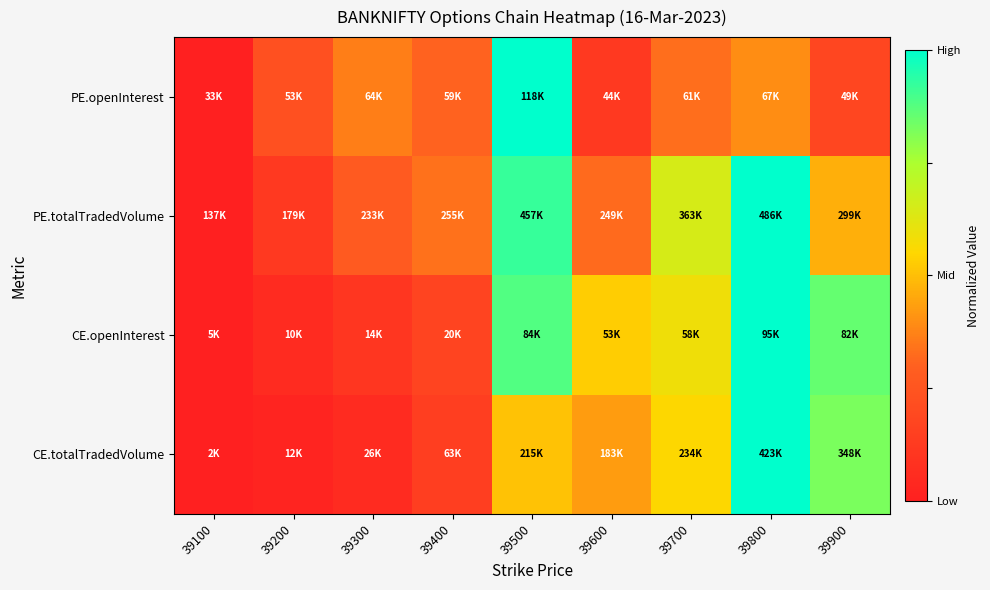

Reading right to left, list all the values displayed in this chart.

PE.openInterest: 39900=0.2	39800=0.4	39700=0.3	39600=0.1	39500=1.0	39400=0.3	39300=0.4	39200=0.2	39100=0.0
PE.totalTradedVolume: 39900=0.5	39800=1.0	39700=0.6	39600=0.3	39500=0.9	39400=0.3	39300=0.3	39200=0.1	39100=0.0
CE.openInterest: 39900=0.9	39800=1.0	39700=0.6	39600=0.5	39500=0.9	39400=0.2	39300=0.1	39200=0.1	39100=0.0
CE.totalTradedVolume: 39900=0.8	39800=1.0	39700=0.6	39600=0.4	39500=0.5	39400=0.1	39300=0.1	39200=0.0	39100=0.0